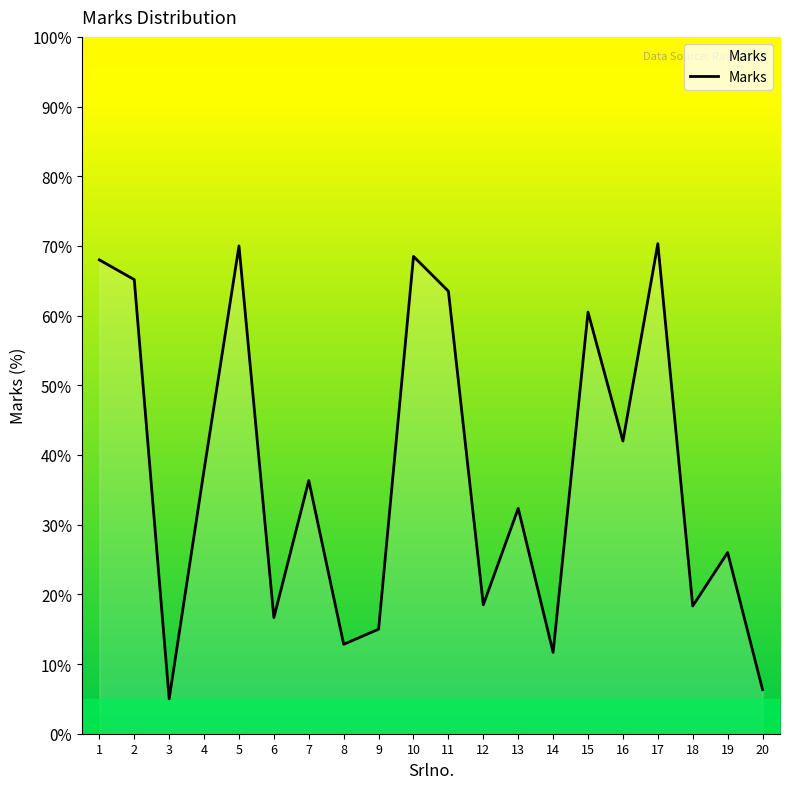

At which category does the data reach its first local valley?

3